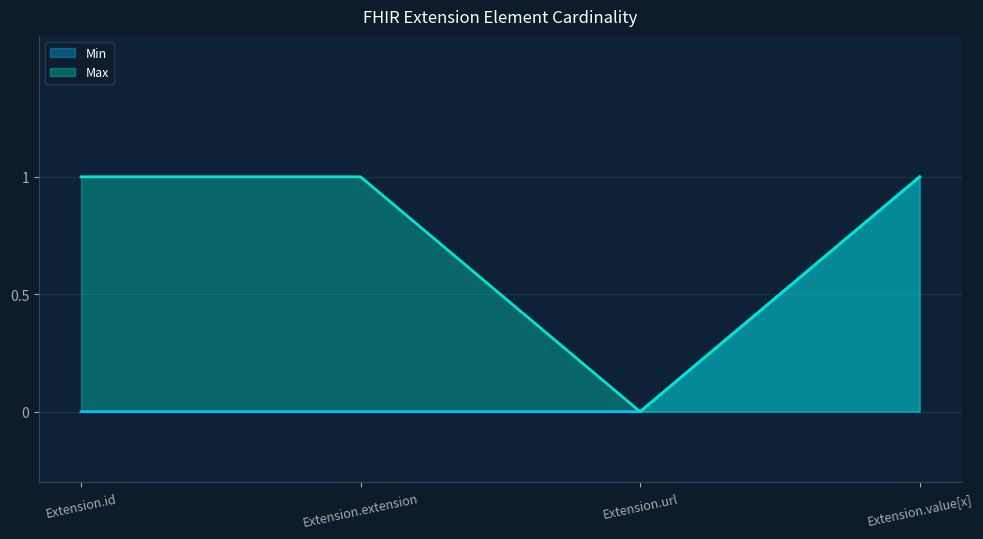

The Min series shows 0 at Extension.url. True or false?

True